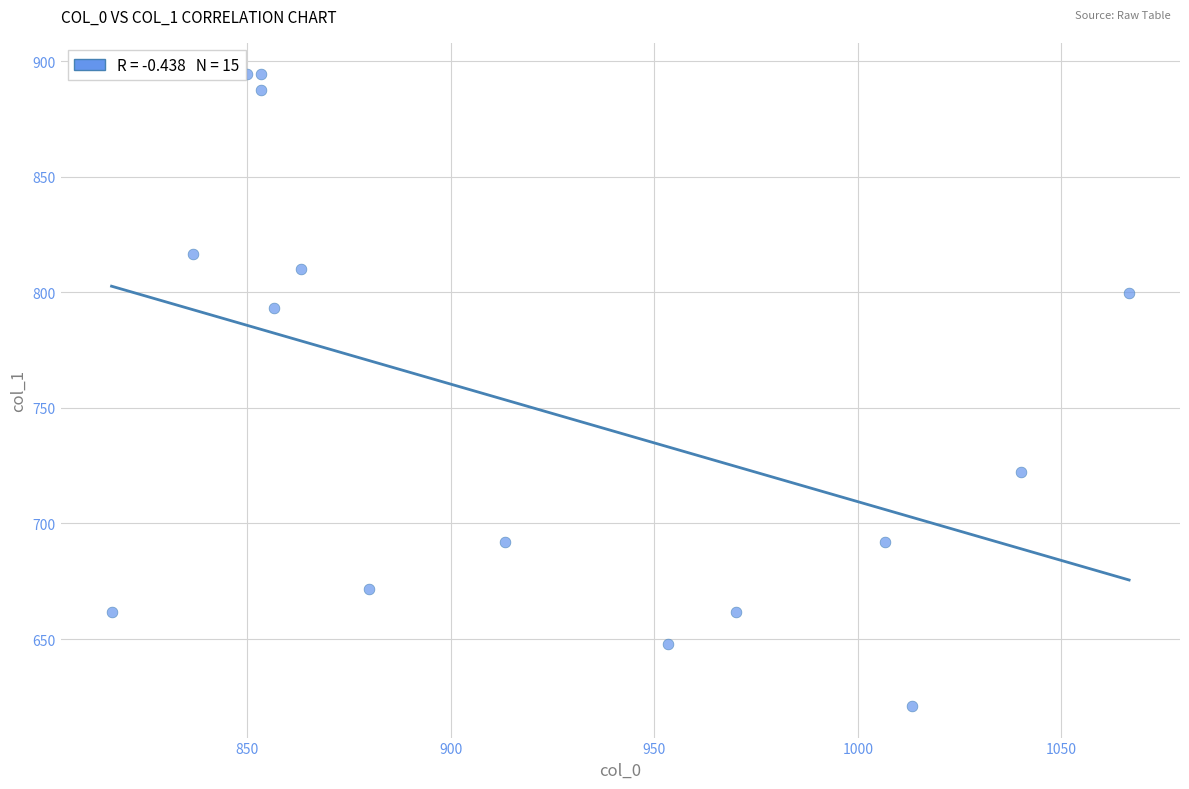

What is the range of Y values (max minus min)?

273.4